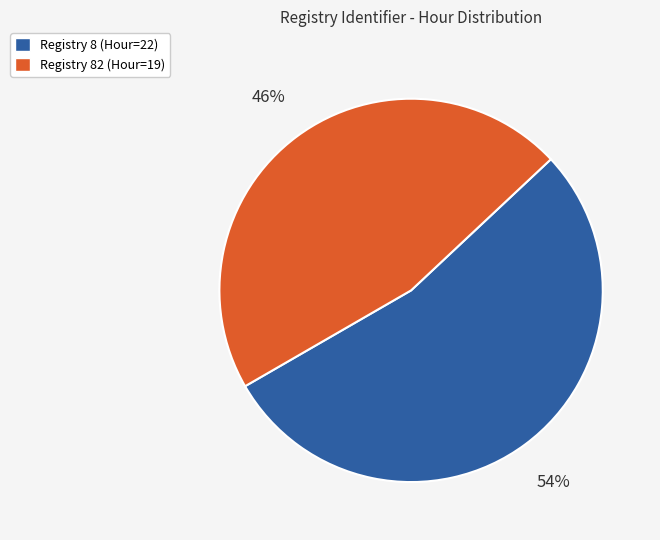

What is the ratio of the value at Registry 8 (Hour=22) to the value at Registry 82 (Hour=19)?

1.2